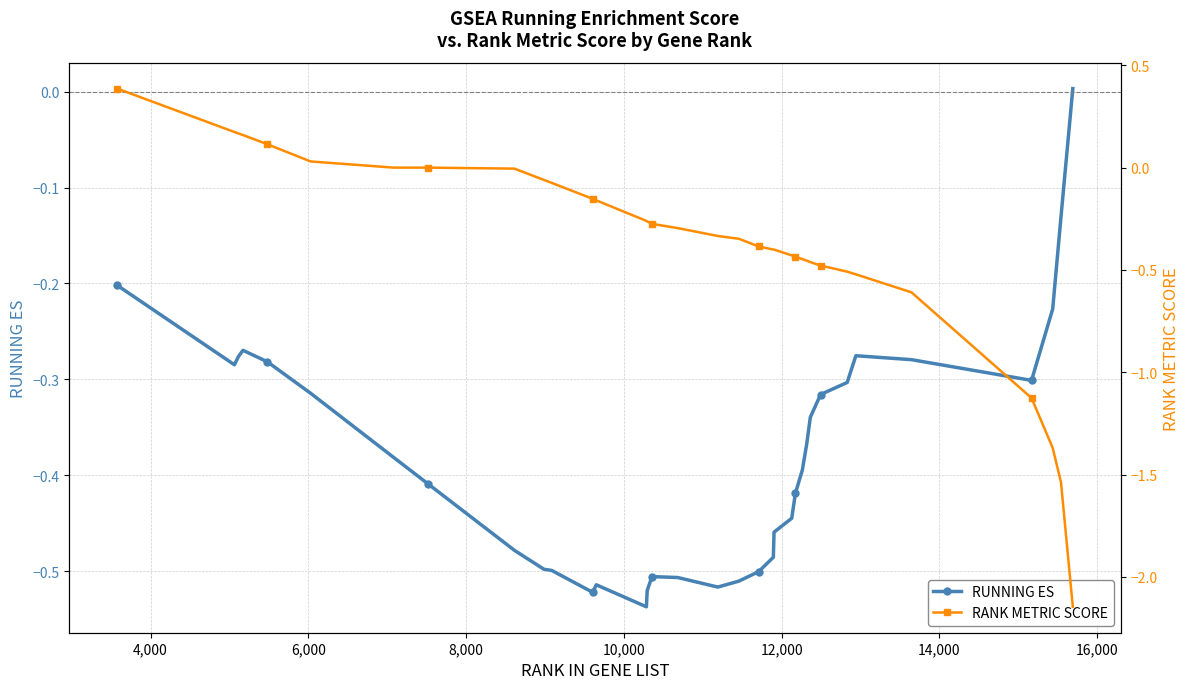

True or false: RUNNING ES has more than 1 interior local peaks.

True